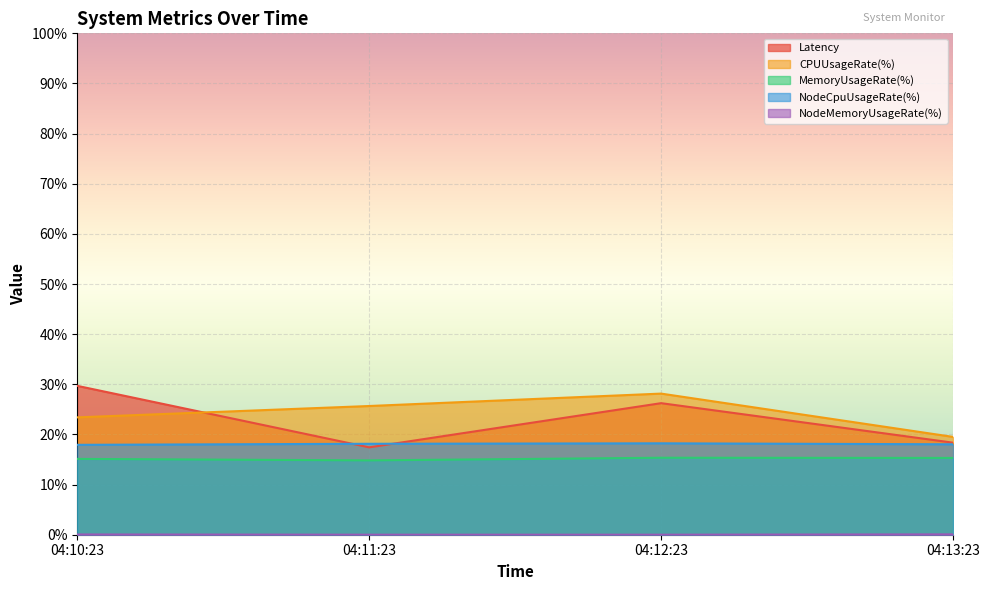

Which series has the largest range (max minus min)?

Latency